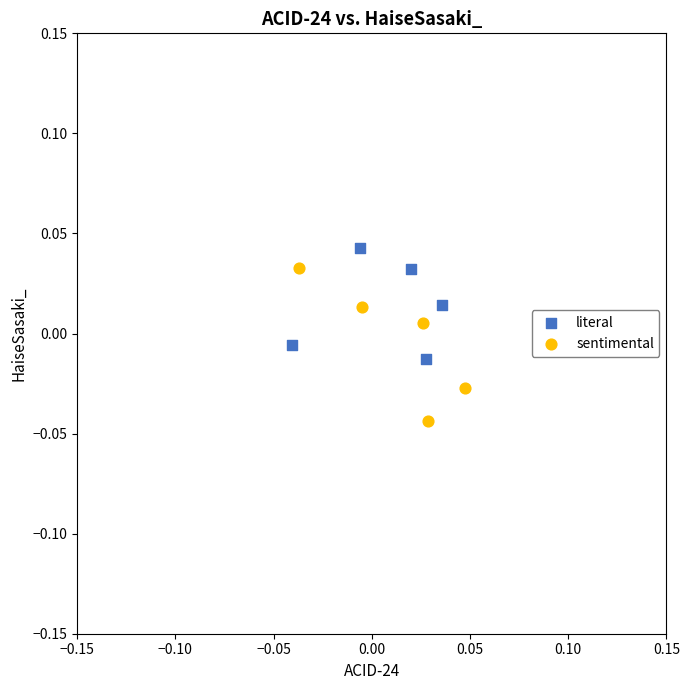

Which series contains the highest Y value?

literal